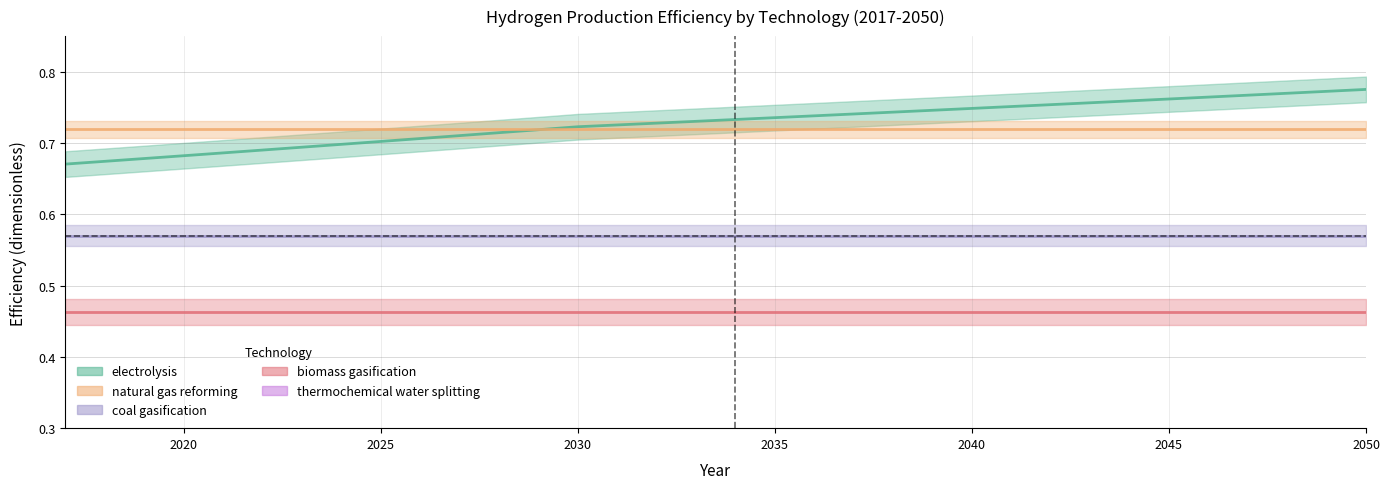

At how many categories does at least one series exceed 0?

34